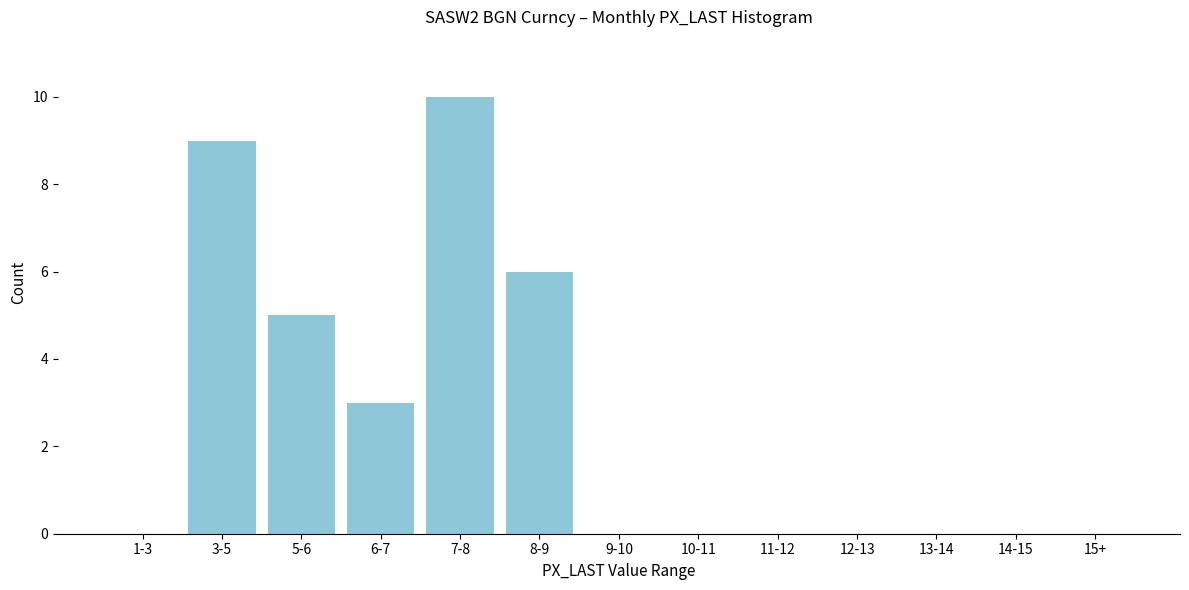

Reading left to right, transcribe all the data shown in this chart.

1-3=0	3-5=9	5-6=5	6-7=3	7-8=10	8-9=6	9-10=0	10-11=0	11-12=0	12-13=0	13-14=0	14-15=0	15+=0